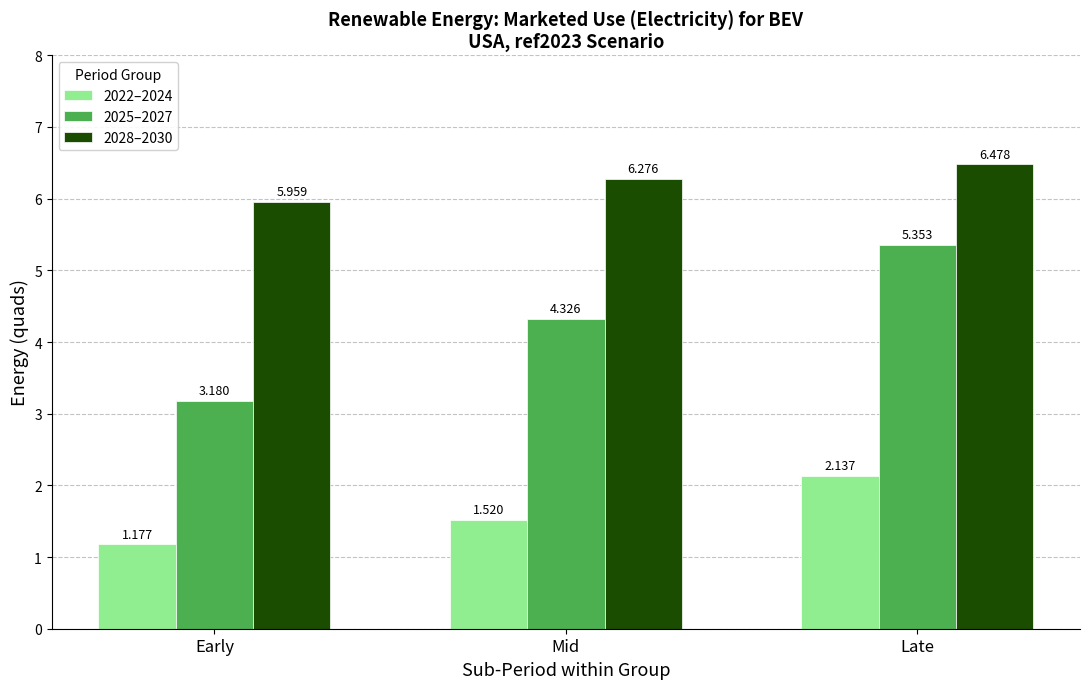

Is the value of 2028–2030 at Late greater than the value of 2025–2027 at Mid?

Yes